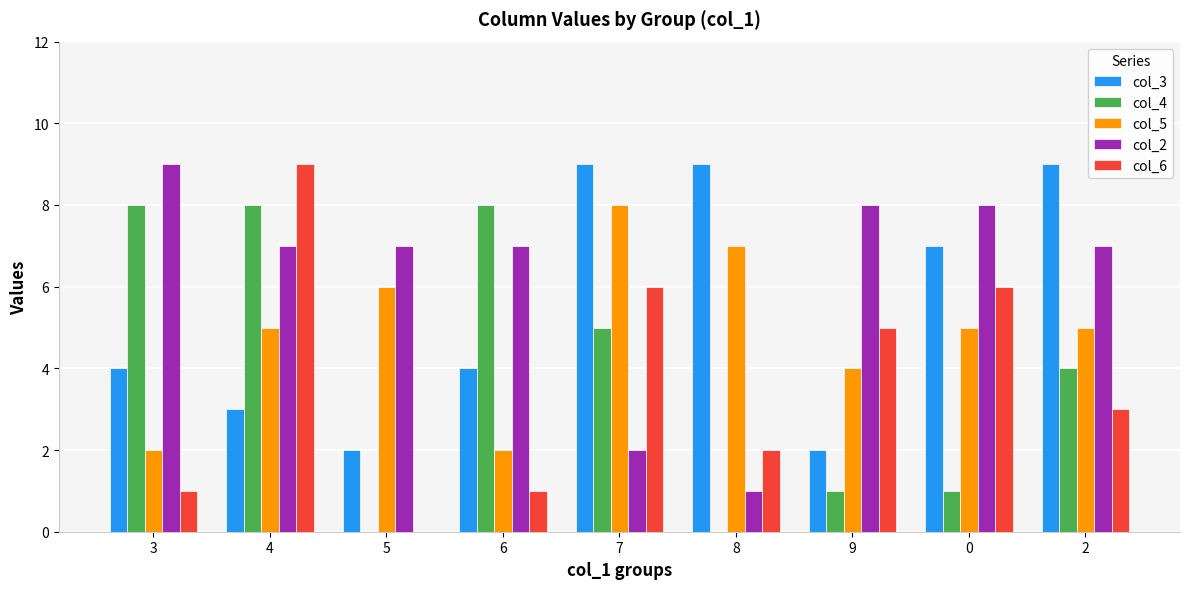

Reading right to left, transcribe all the data shown in this chart.

col_3: 2=9	0=7	9=2	8=9	7=9	6=4	5=2	4=3	3=4
col_4: 2=4	0=1	9=1	8=0	7=5	6=8	5=0	4=8	3=8
col_5: 2=5	0=5	9=4	8=7	7=8	6=2	5=6	4=5	3=2
col_2: 2=7	0=8	9=8	8=1	7=2	6=7	5=7	4=7	3=9
col_6: 2=3	0=6	9=5	8=2	7=6	6=1	5=0	4=9	3=1